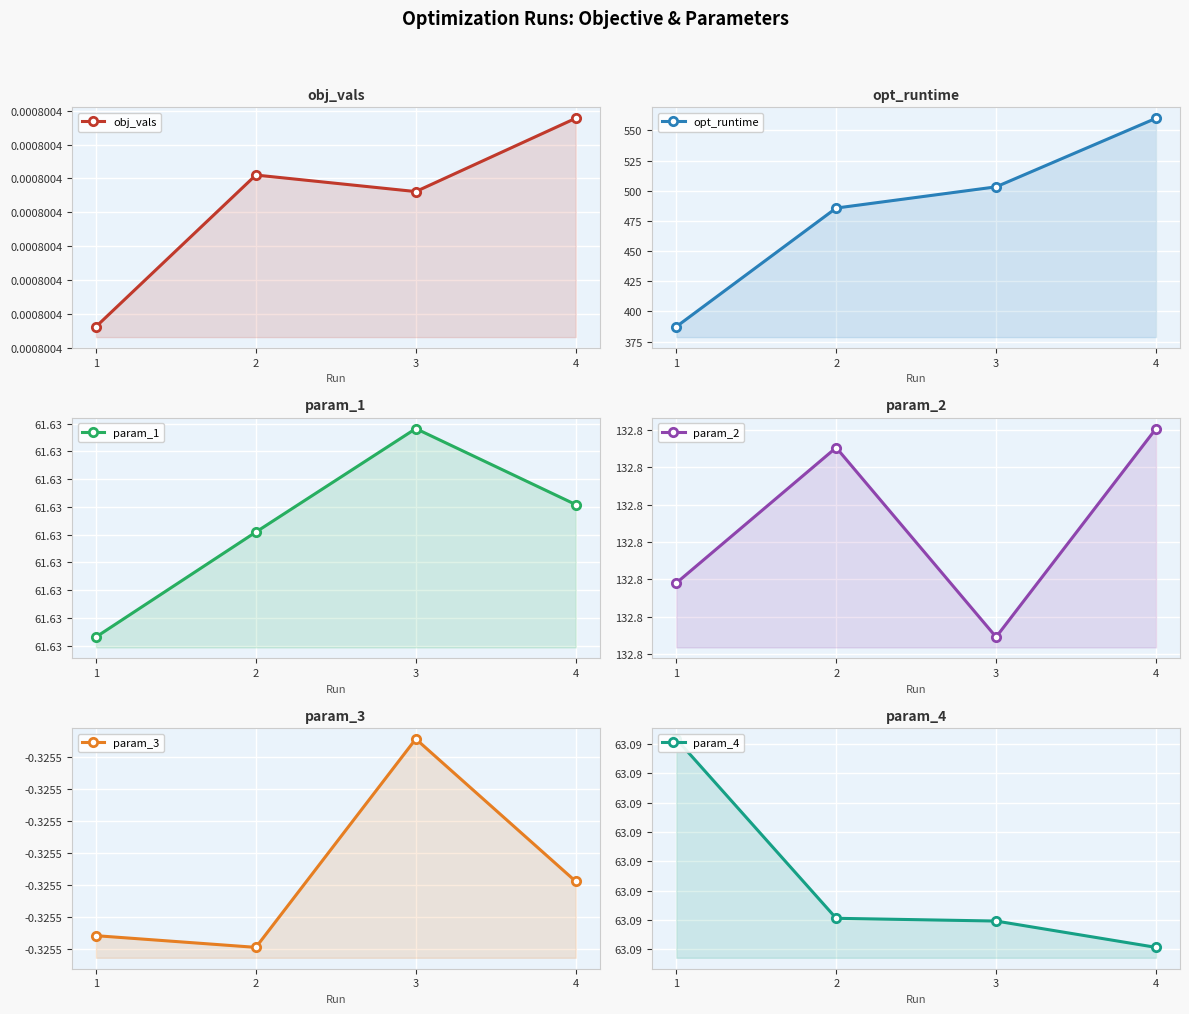

Is it true that param_2 equals 61.0 at 1?

False